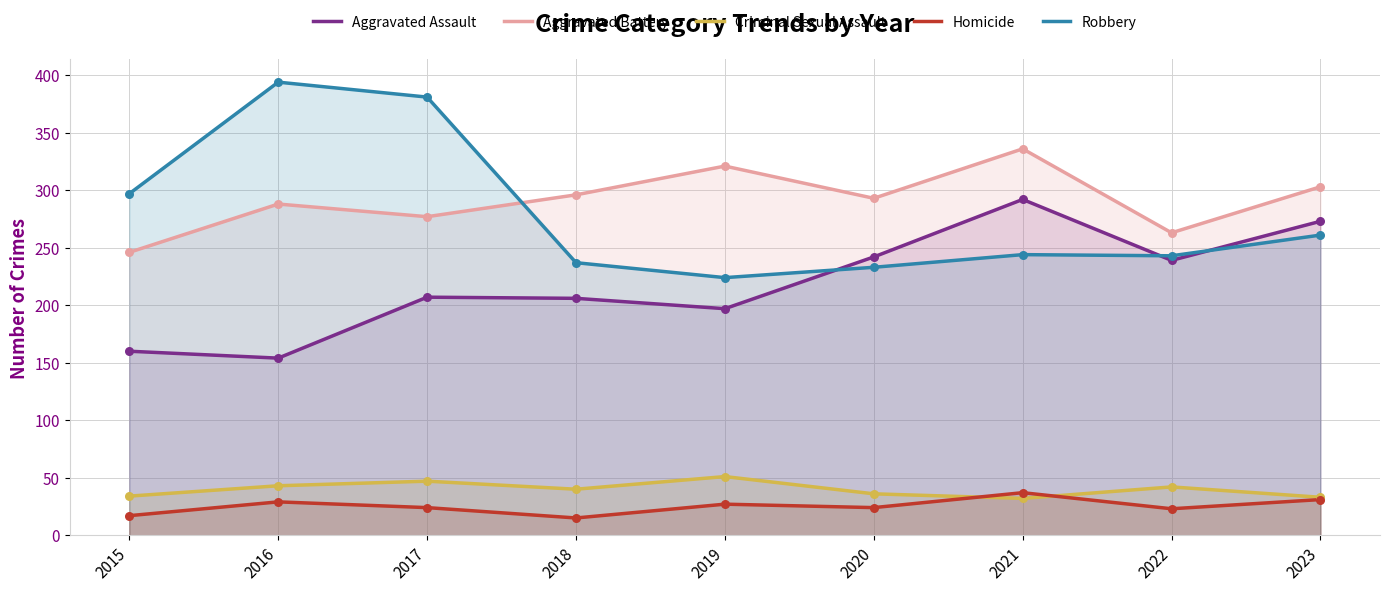

At how many categories does at least one series exceed 393?

1